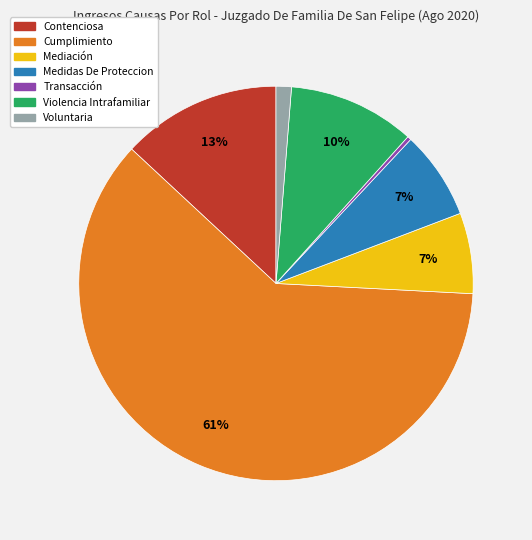

Count the number of slices in the pie.

7